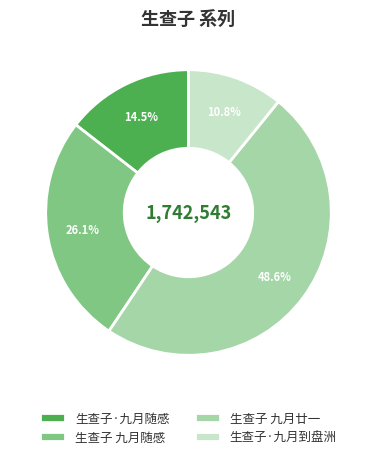

How many slices are in this pie chart?

4